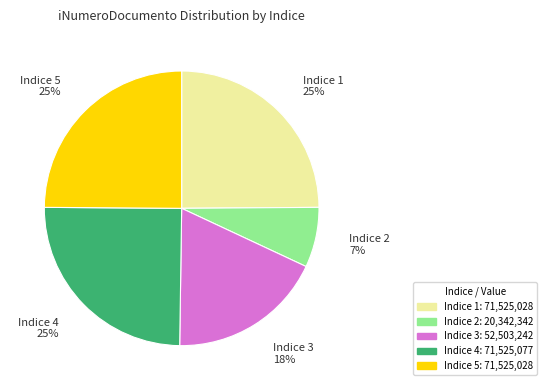

Is it true that Indice 4 25% is 11% of the pie?

False